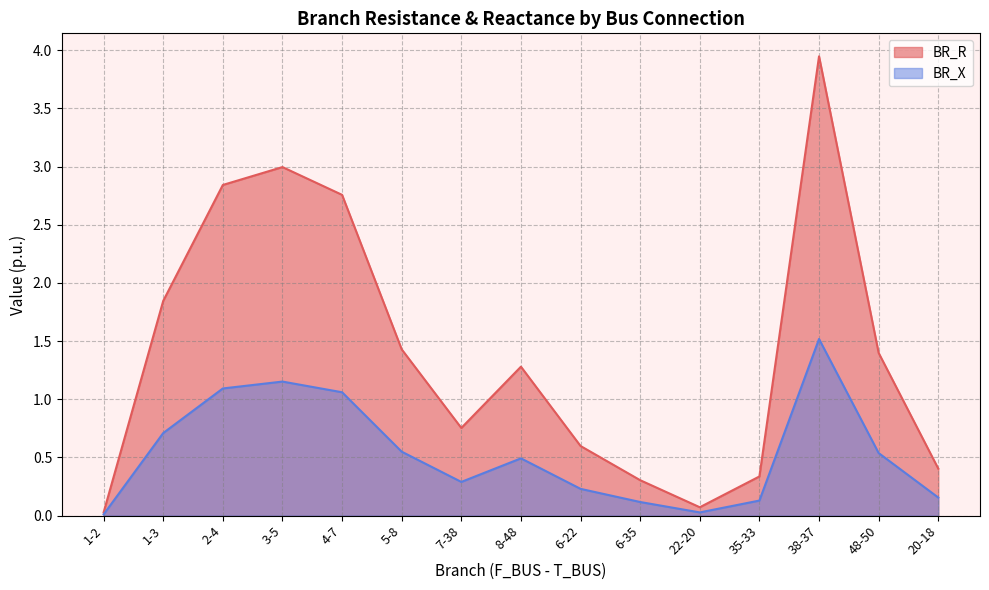

The BR_X series shows 1.5 at 38-37. True or false?

True